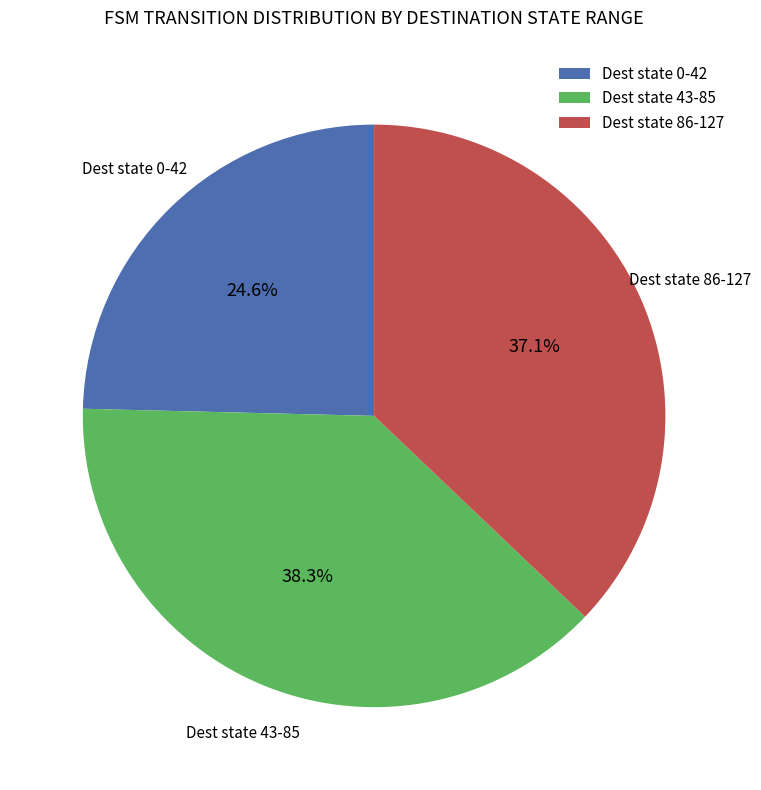

Which has a higher value, Dest state 43-85 or Dest state 0-42?

Dest state 43-85